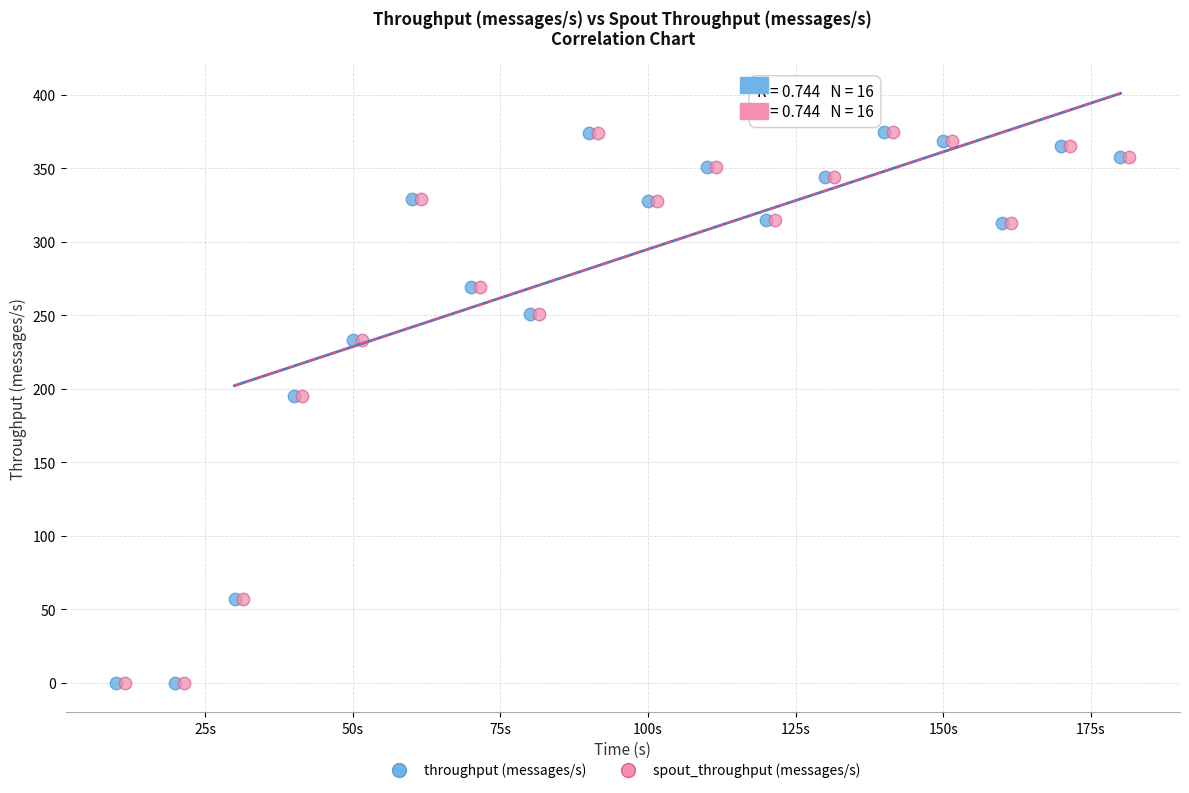

What are all the series names shown in the legend?

throughput (messages/s), spout_throughput (messages/s)